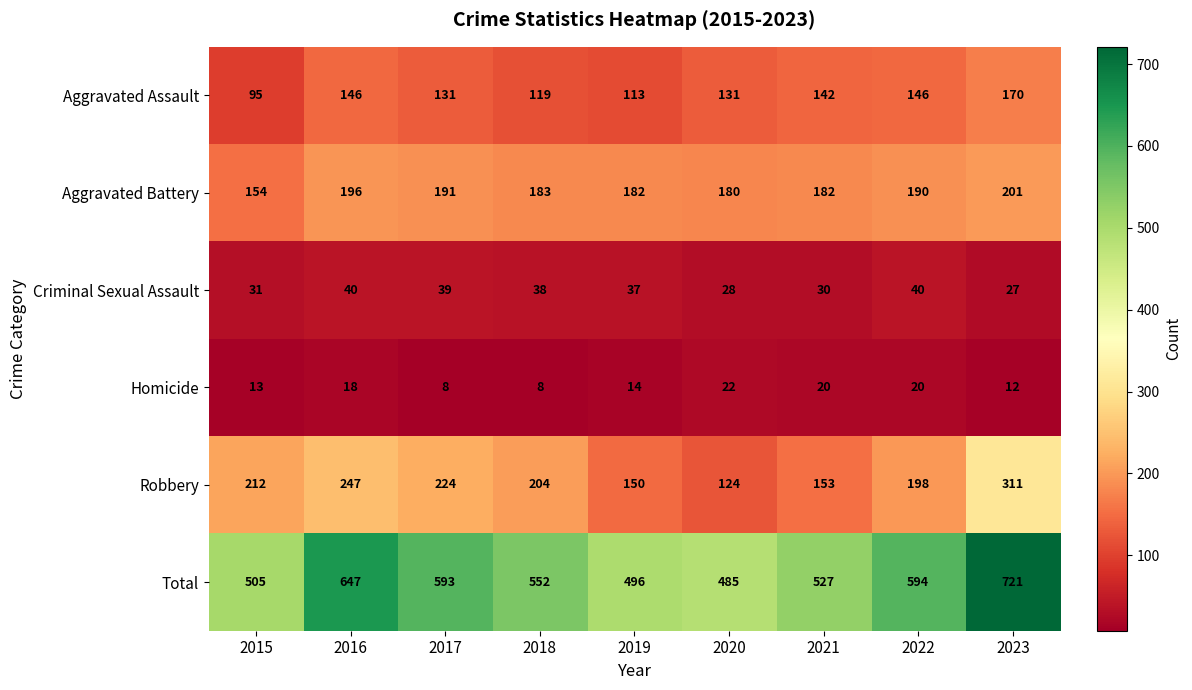

What is the difference between the maximum and minimum values in the Robbery series?

187